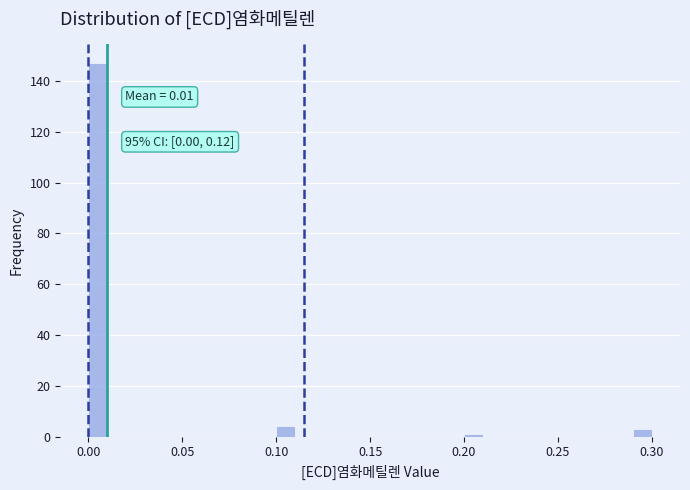

Read against the x-axis, roughly where is the centre of the tallest bar?

0.005